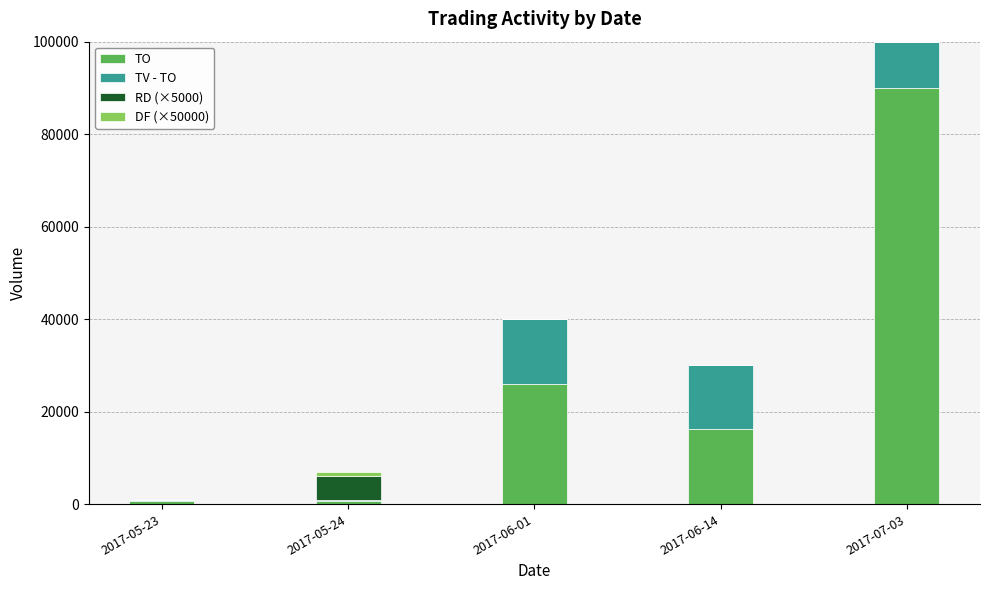

At which category is the sum across all series the highest?

2017-07-03